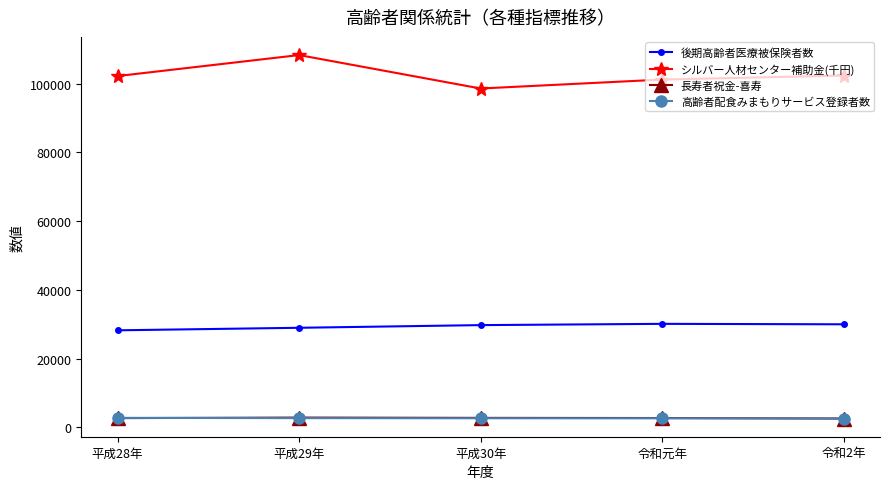

True or false: シルバー人材センター補助金(千円) has more than 1 points higher than both neighbors.

False